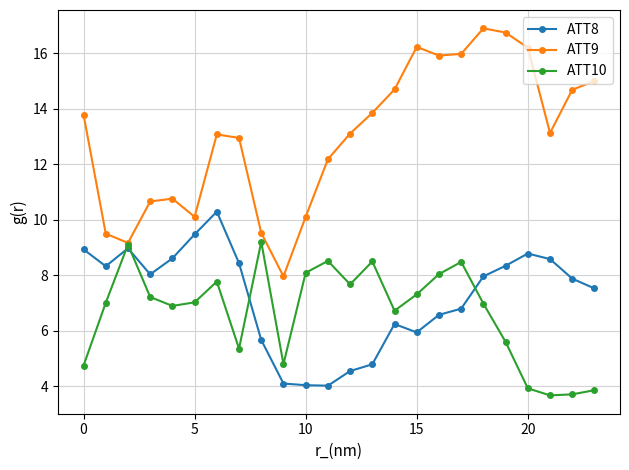

True or false: ATT9 has more than 0 points higher than both neighbors.

True